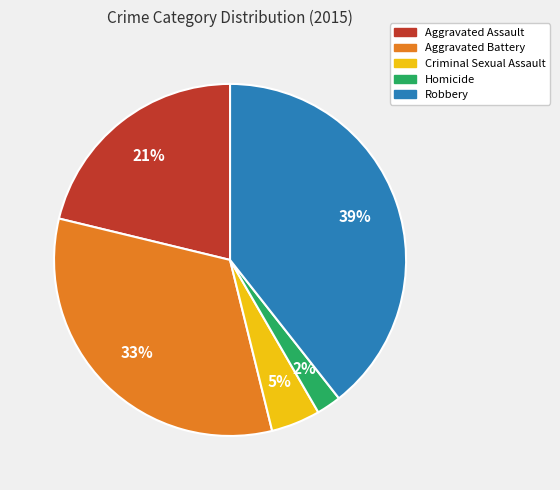

Do Homicide and Criminal Sexual Assault together represent more than half of the pie?

No